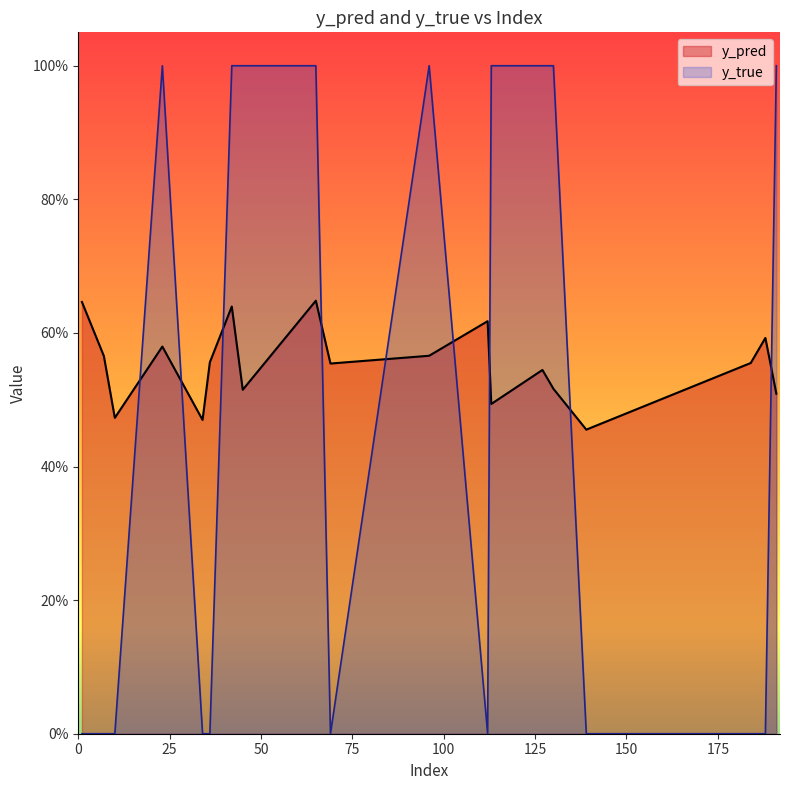

Which label corresponds to the smallest value in the chart?

1